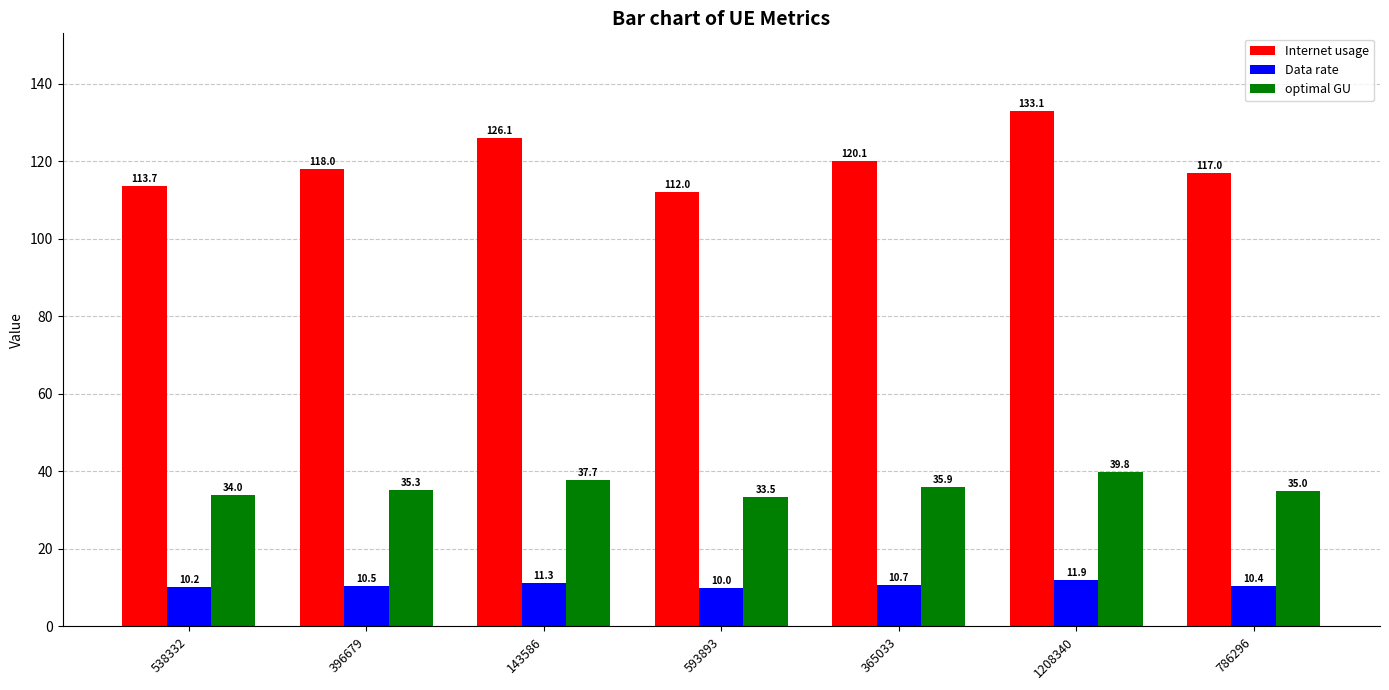

What is the average value of the optimal GU series?

35.9